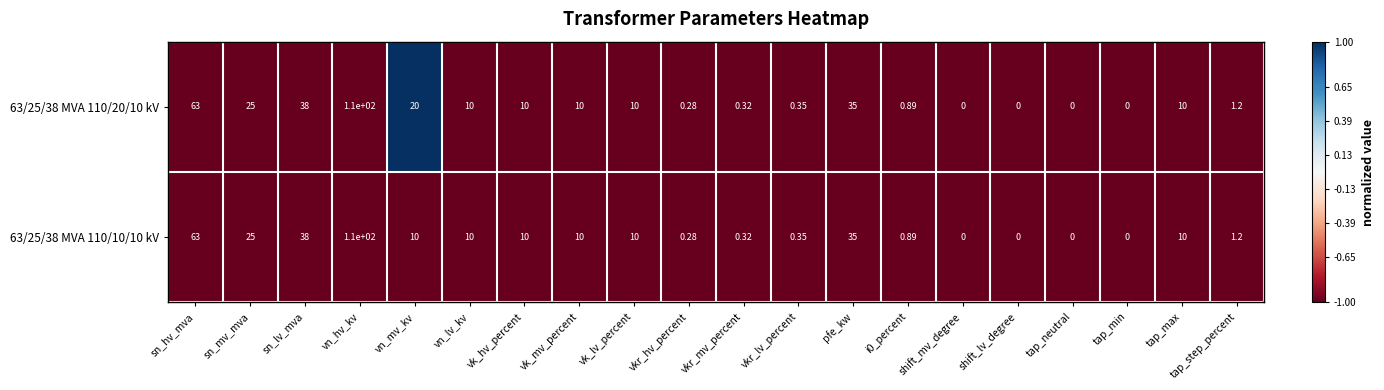

Count the number of categories in the chart.

20